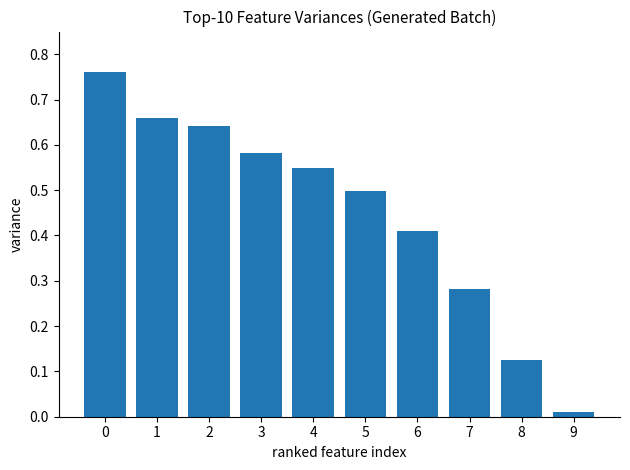

What is the sum of all values?

4.5